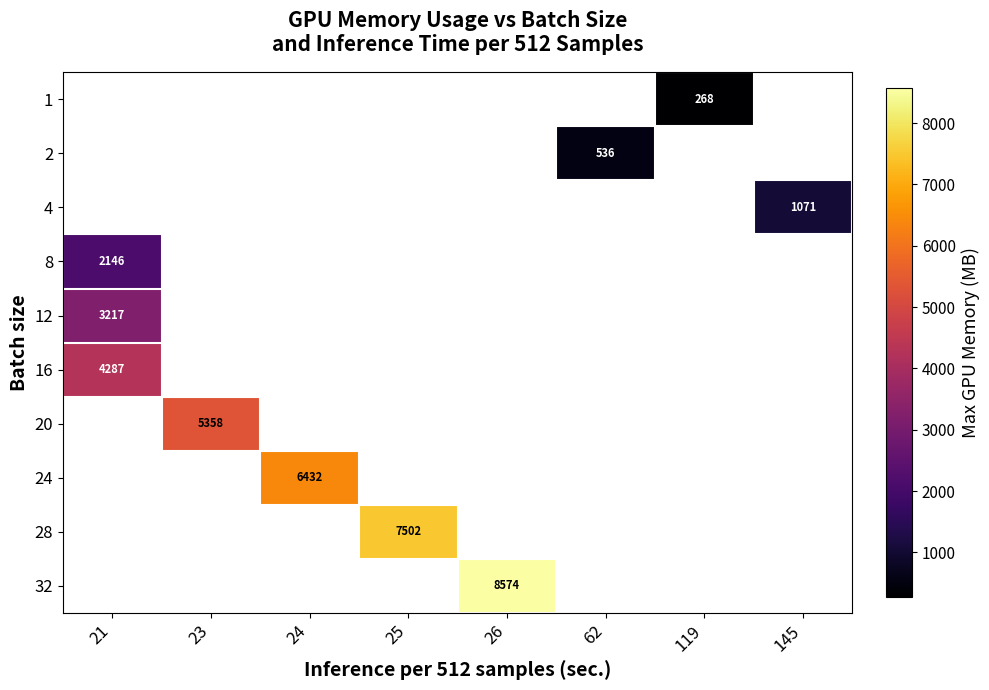

How many categories are shown in the chart?

8